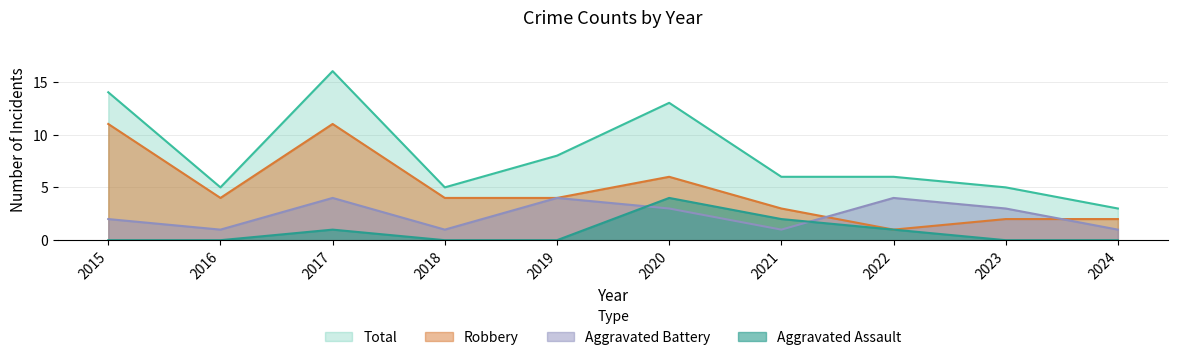

How many interior local valleys does the Robbery series have?

2